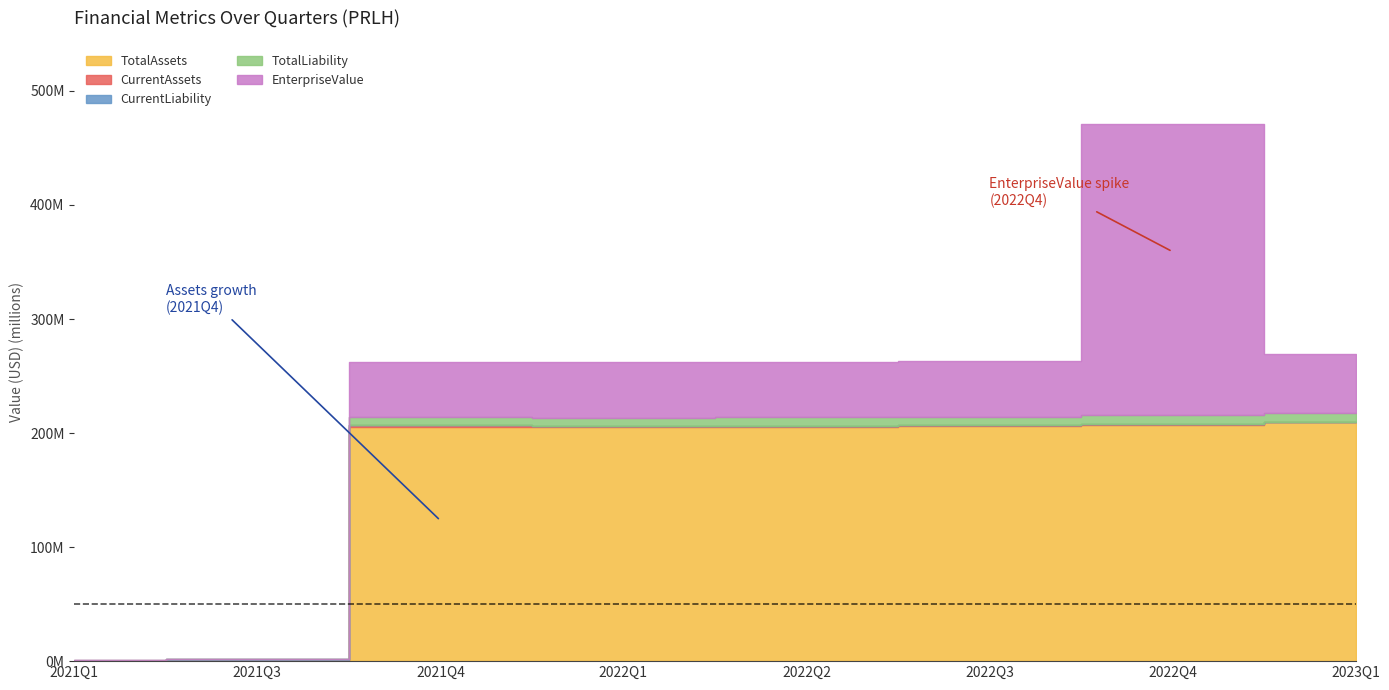

What is the label of the 5th point from the right?

2022Q1